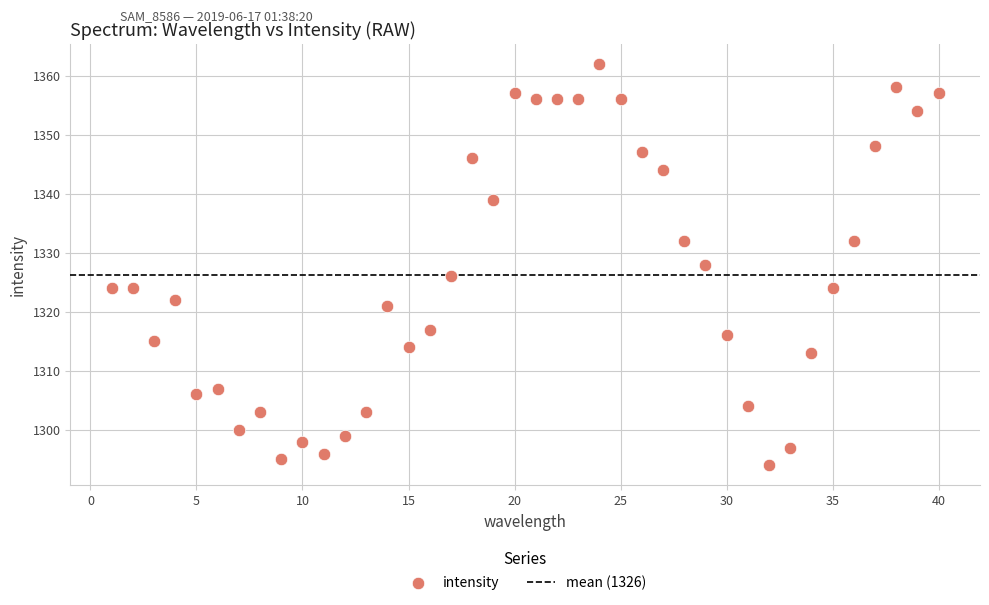

What is the range of X values (max minus min)?

39